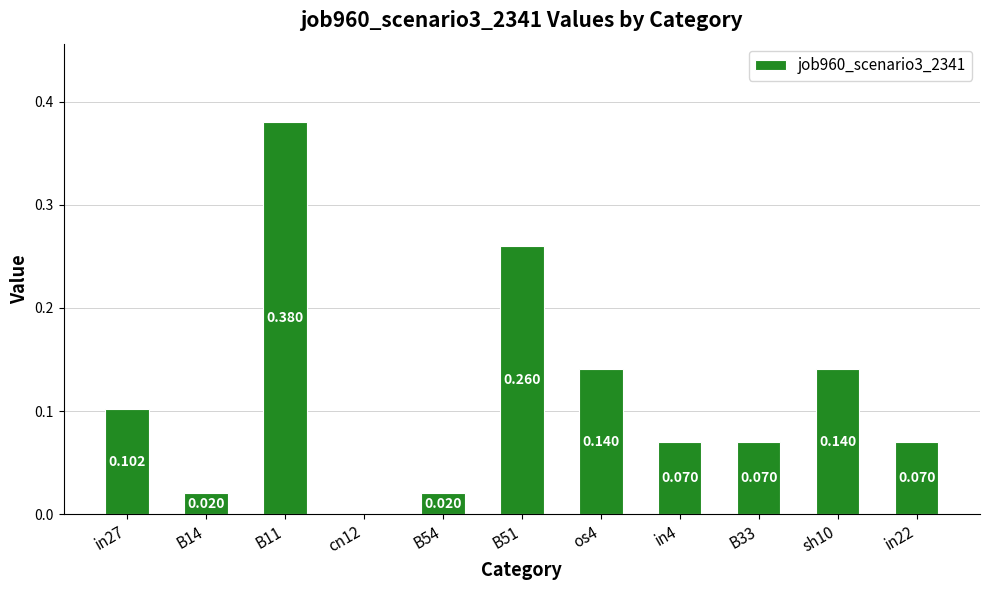

At which label is the value closest to 0?

cn12